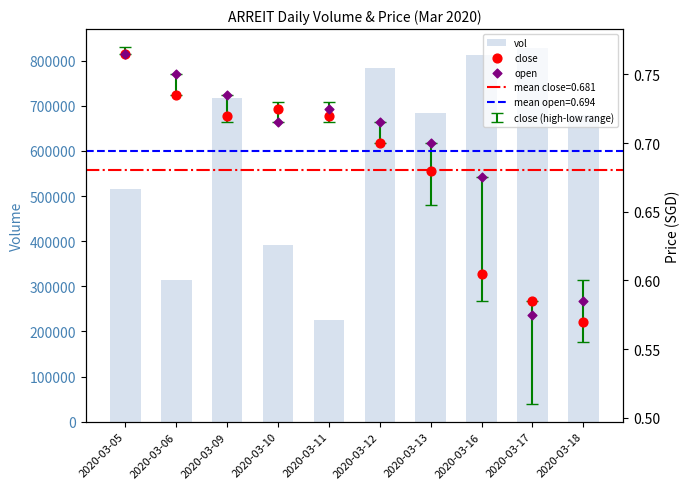

At how many categories does at least one series exceed 43401?

10